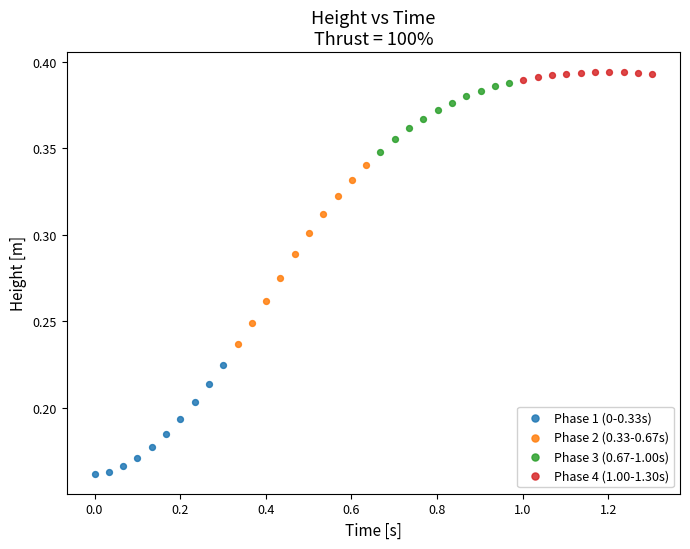

Which series has the largest Y range (max minus min)?

Phase 2 (0.33-0.67s)